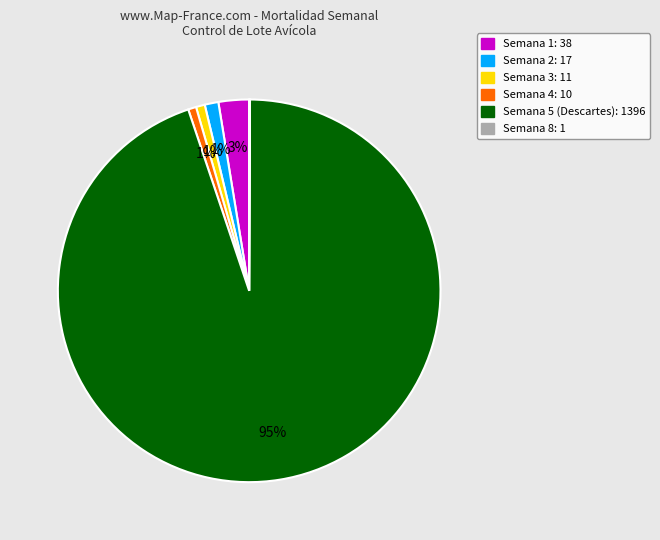

To the nearest percent, what is the average slice percentage?

17%